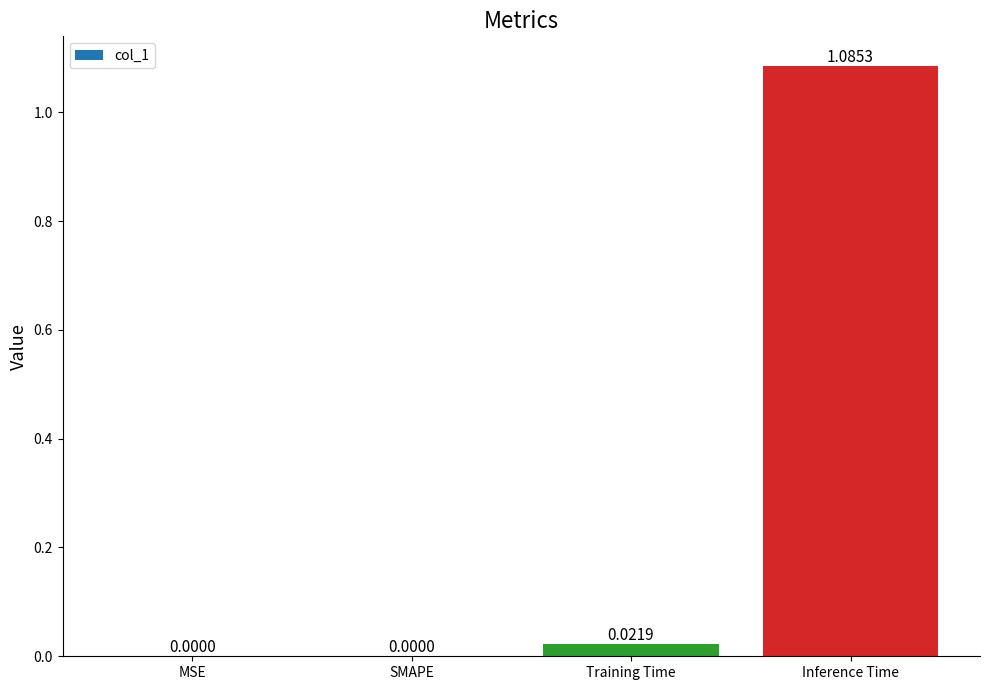

The chart shows a value of 0.6 at MSE. True or false?

False